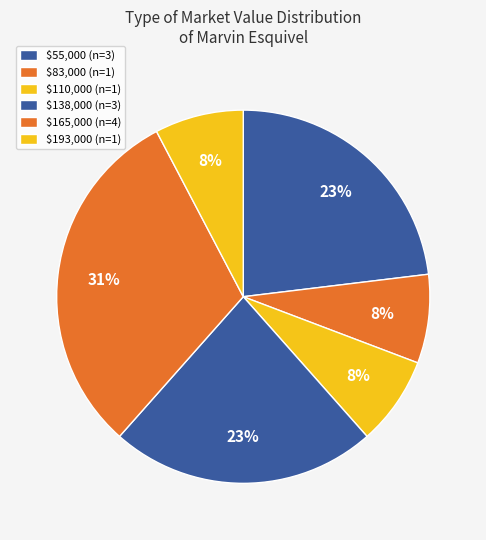

How many segments does this pie chart have?

6